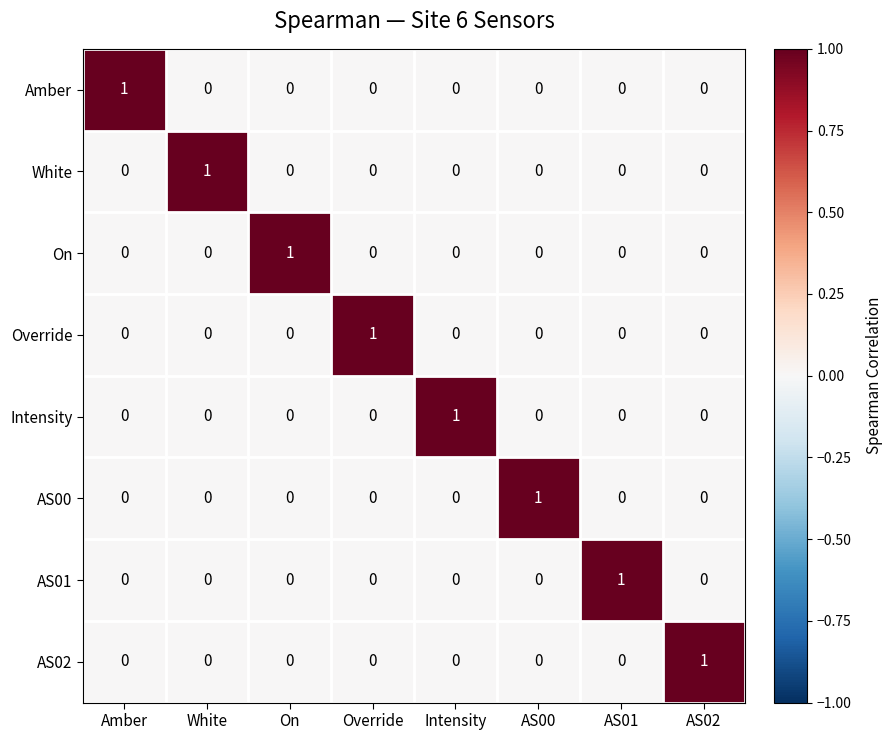

The On series shows 0 at AS00. True or false?

True